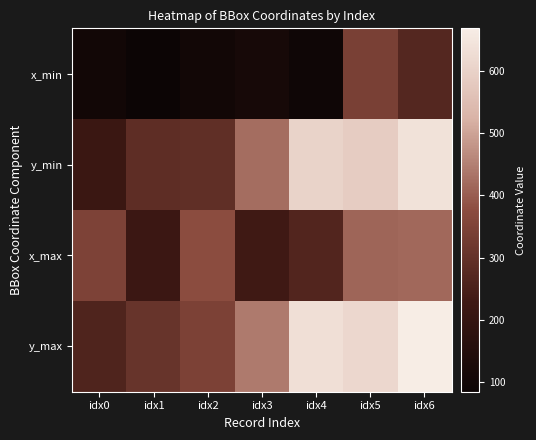

Which has a higher value, idx5 or idx2?

idx5